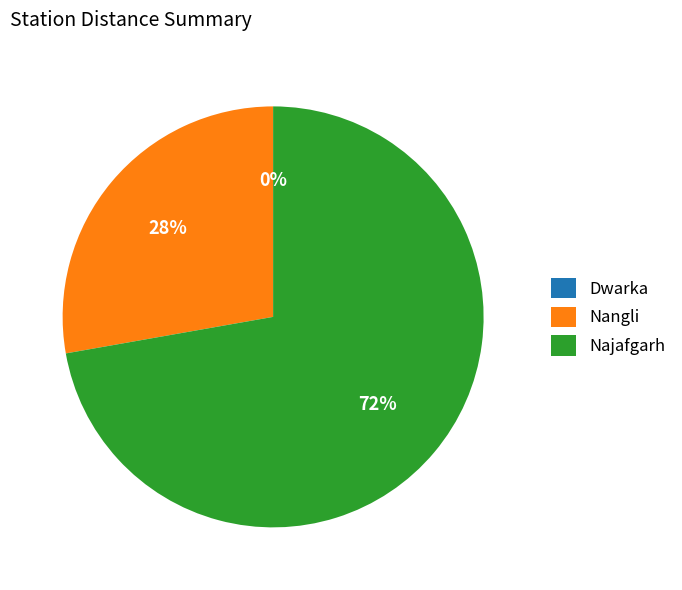

Which category has the smallest portion of the pie?

Dwarka